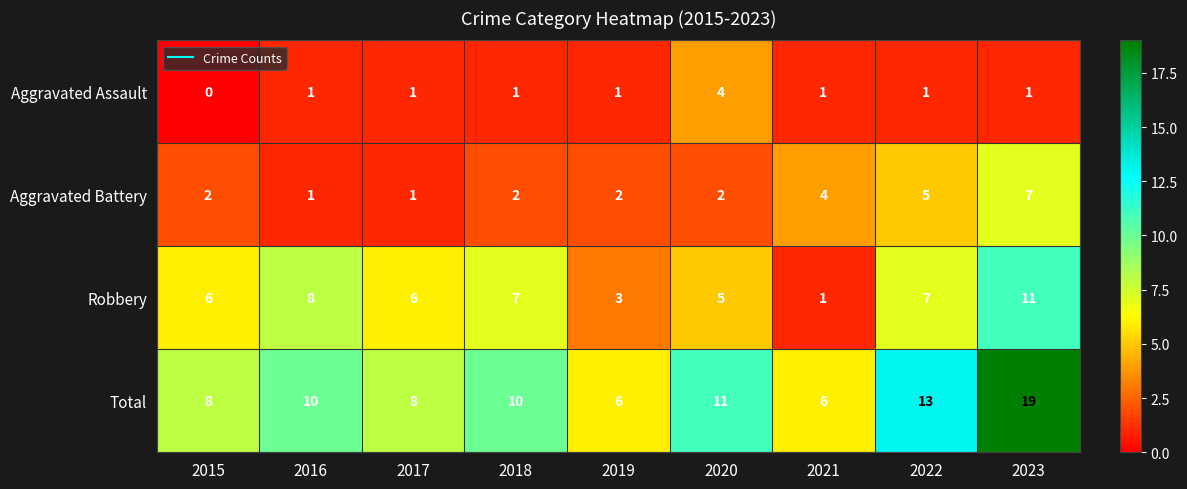

Count the number of categories in the chart.

9